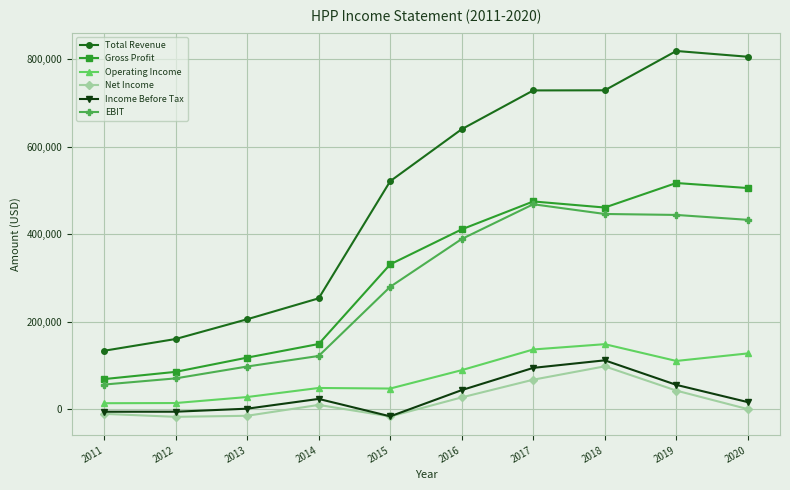

What is the lowest value of the Income Before Tax series?

-16100